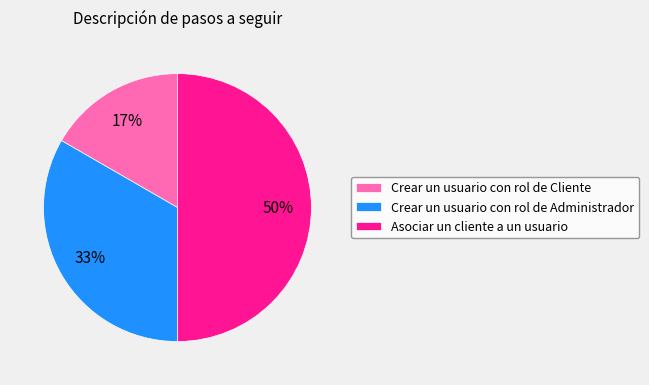

How many slices are in this pie chart?

3